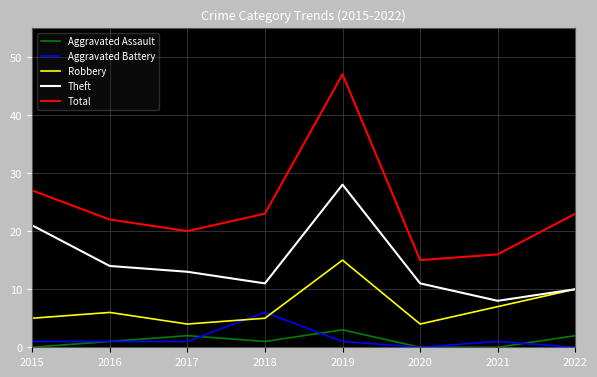

What is the highest value of the Aggravated Assault series?

3